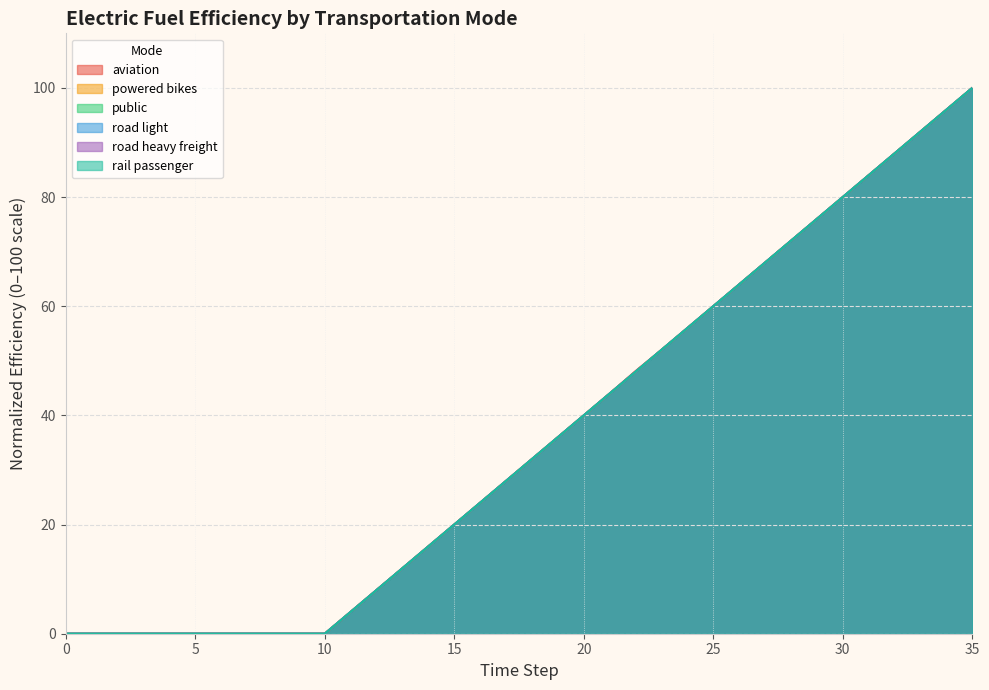

How many data points in elecfuelefficiency_trns_road_heavy_freight are less than 31?

18